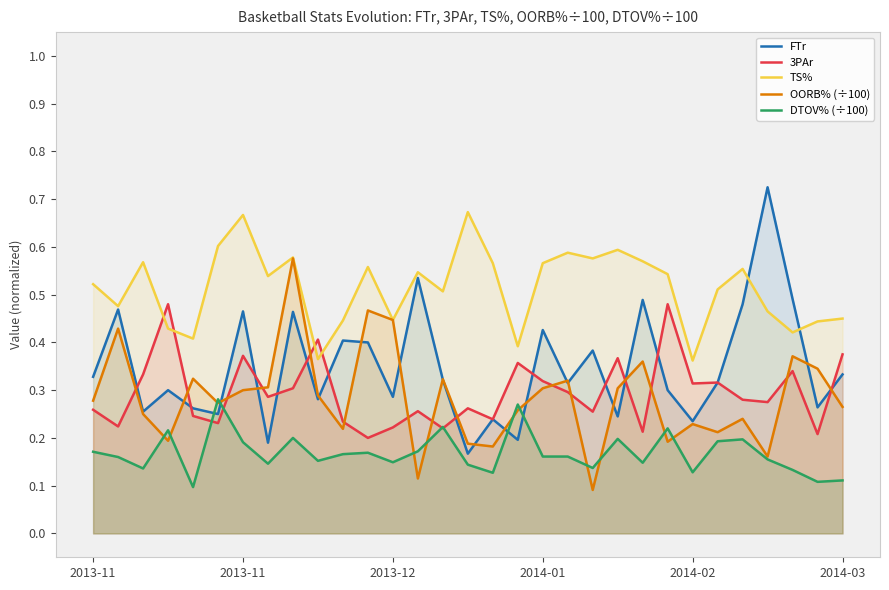

How many data points does each series have?

31